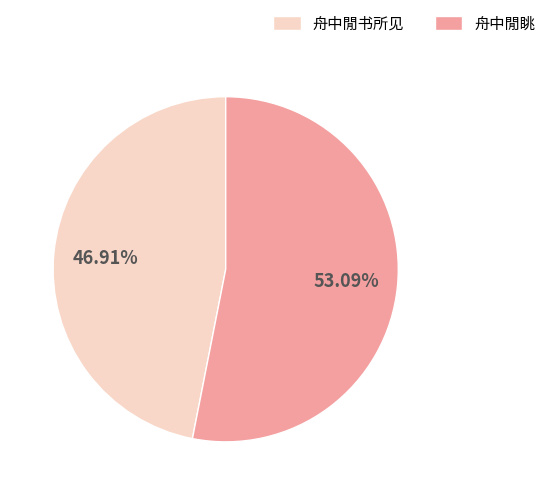

What percentage is the 舟中閒书所见 slice, to the nearest percent?

47%